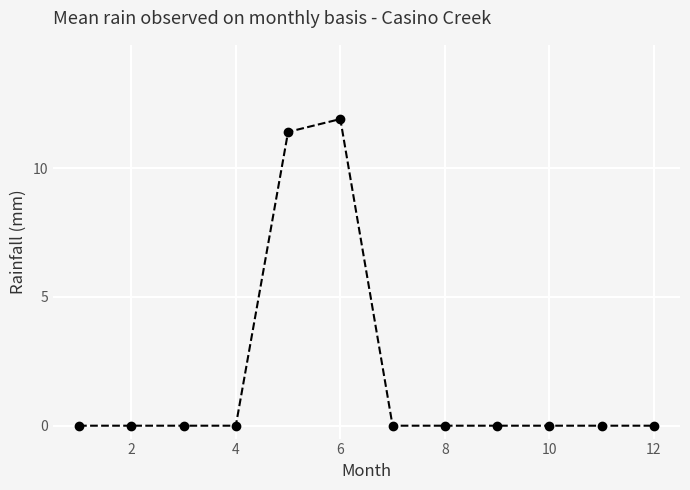

What is the maximum value shown in the chart?

11.9